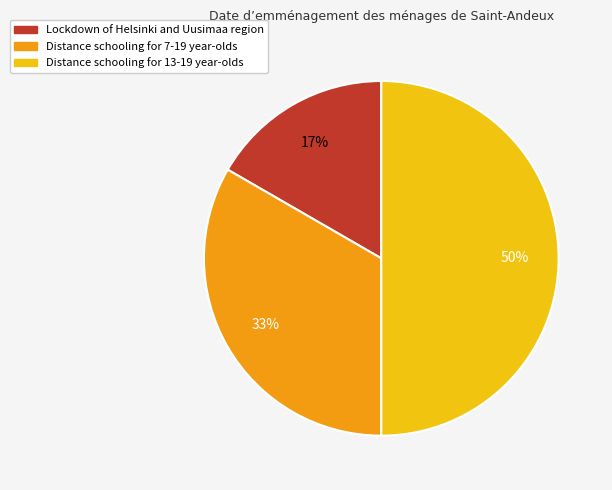

Between Lockdown of Helsinki and Uusimaa region and Distance schooling for 7-19 year-olds, which is larger?

Distance schooling for 7-19 year-olds